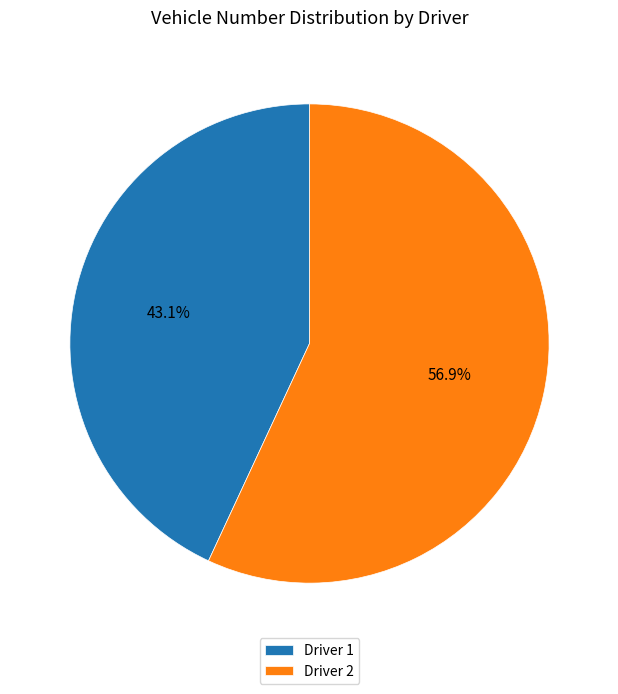

What percentage is the Driver 1 slice, to the nearest percent?

43%